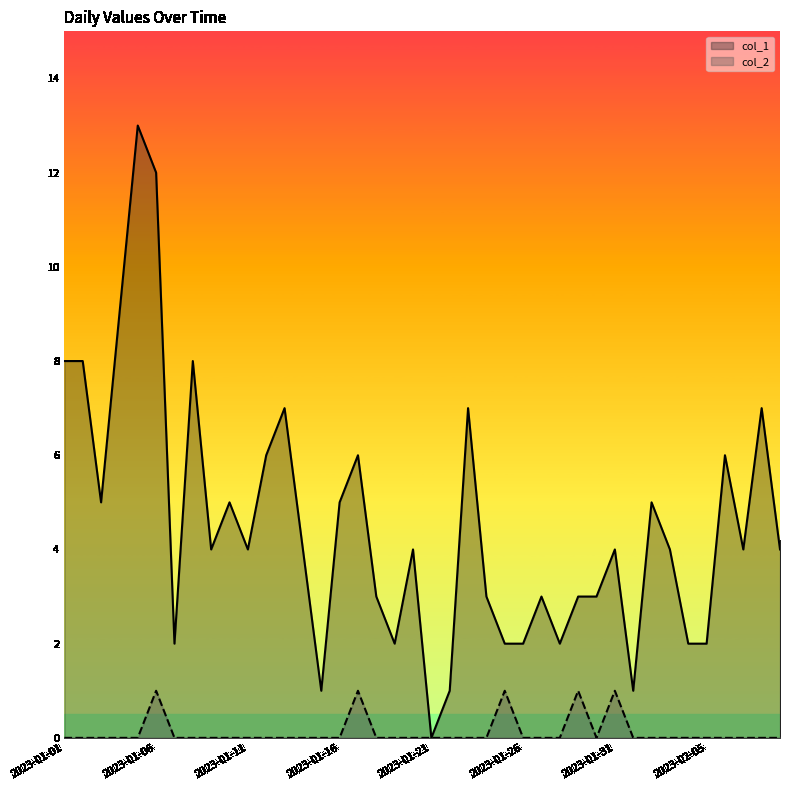

At 2023-01-27, list the series in order from largest to smallest.

col_1, col_2